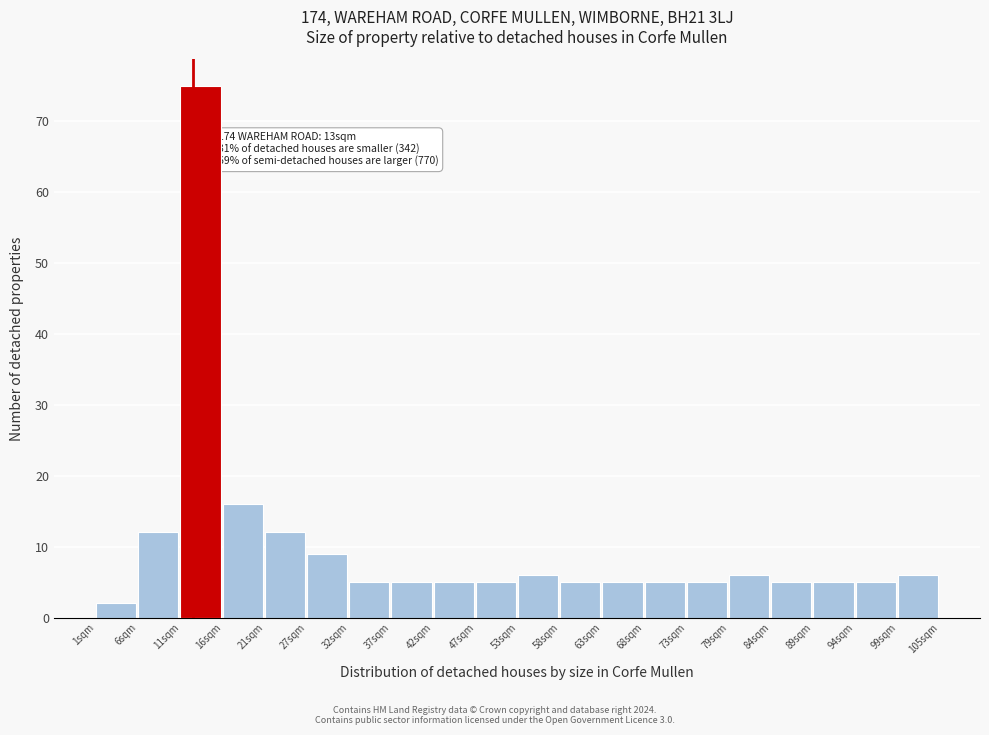

Which range on the x-axis has the tallest bar?

11.4 to 16.6